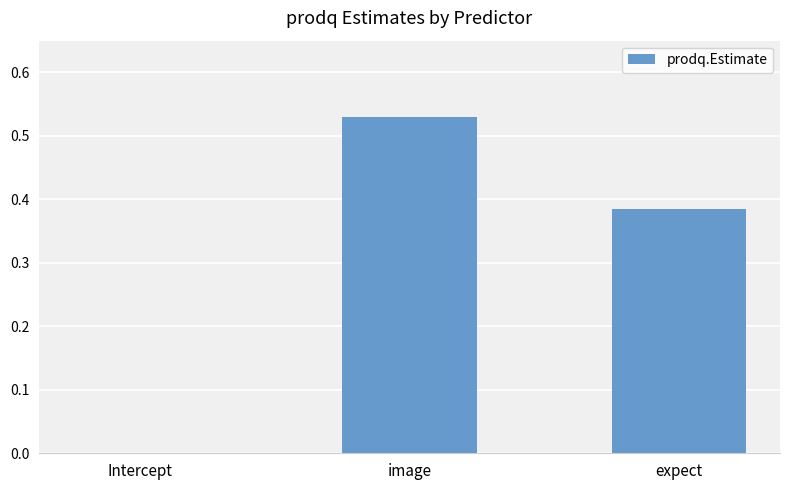

Which has a higher value, image or Intercept?

image